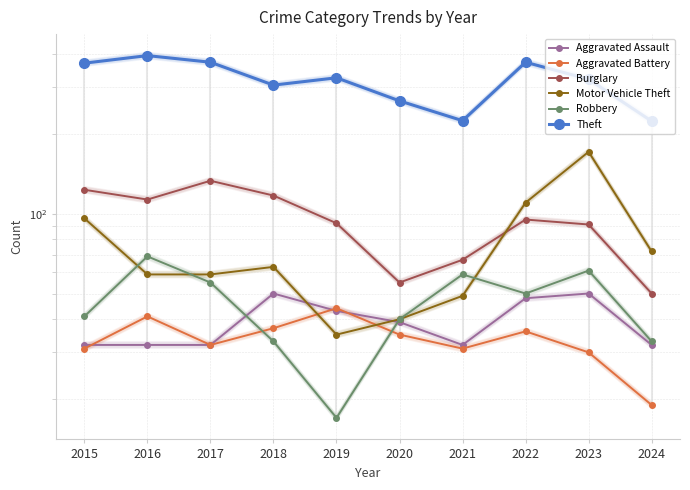

Reading left to right, transcribe all the data shown in this chart.

Aggravated Assault: 2015=32	2016=32	2017=32	2018=50	2019=43	2020=39	2021=32	2022=48	2023=50	2024=32
Aggravated Battery: 2015=31	2016=41	2017=32	2018=37	2019=44	2020=35	2021=31	2022=36	2023=30	2024=19
Burglary: 2015=123	2016=113	2017=133	2018=117	2019=92	2020=55	2021=67	2022=95	2023=91	2024=50
Motor Vehicle Theft: 2015=96	2016=59	2017=59	2018=63	2019=35	2020=40	2021=49	2022=110	2023=171	2024=72
Robbery: 2015=41	2016=69	2017=55	2018=33	2019=17	2020=40	2021=59	2022=50	2023=61	2024=33
Theft: 2015=369	2016=394	2017=372	2018=305	2019=325	2020=266	2021=224	2022=372	2023=321	2024=223